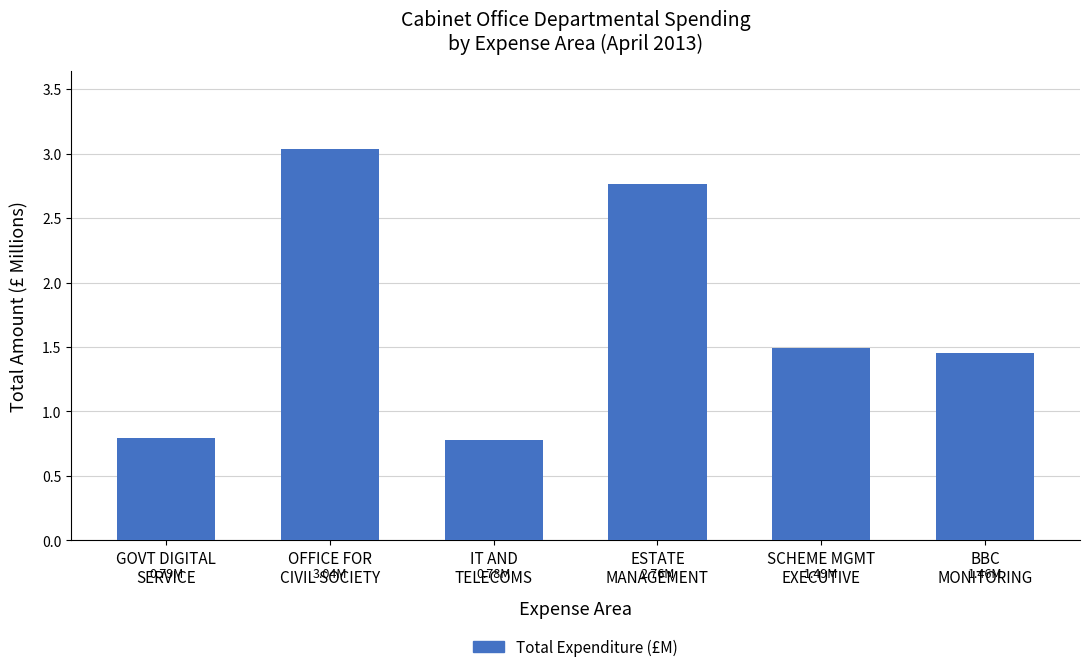

Which category has the highest value across all series?

OFFICE FOR
CIVIL SOCIETY